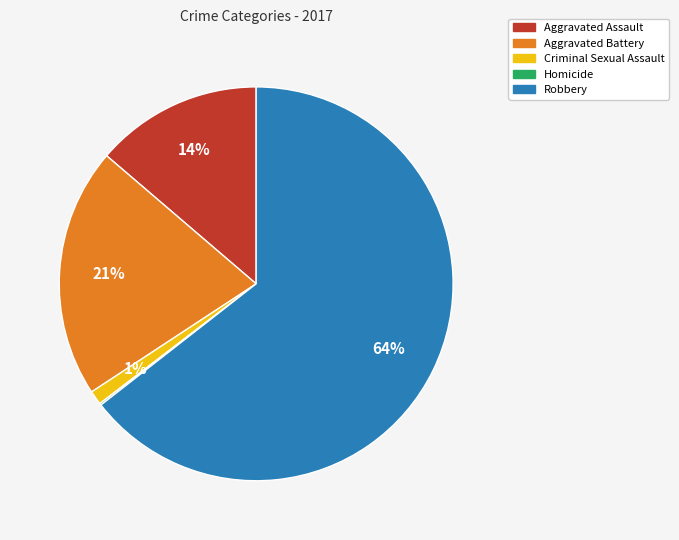

To the nearest percent, what is the difference between the largest and smallest slice percentages?

64%